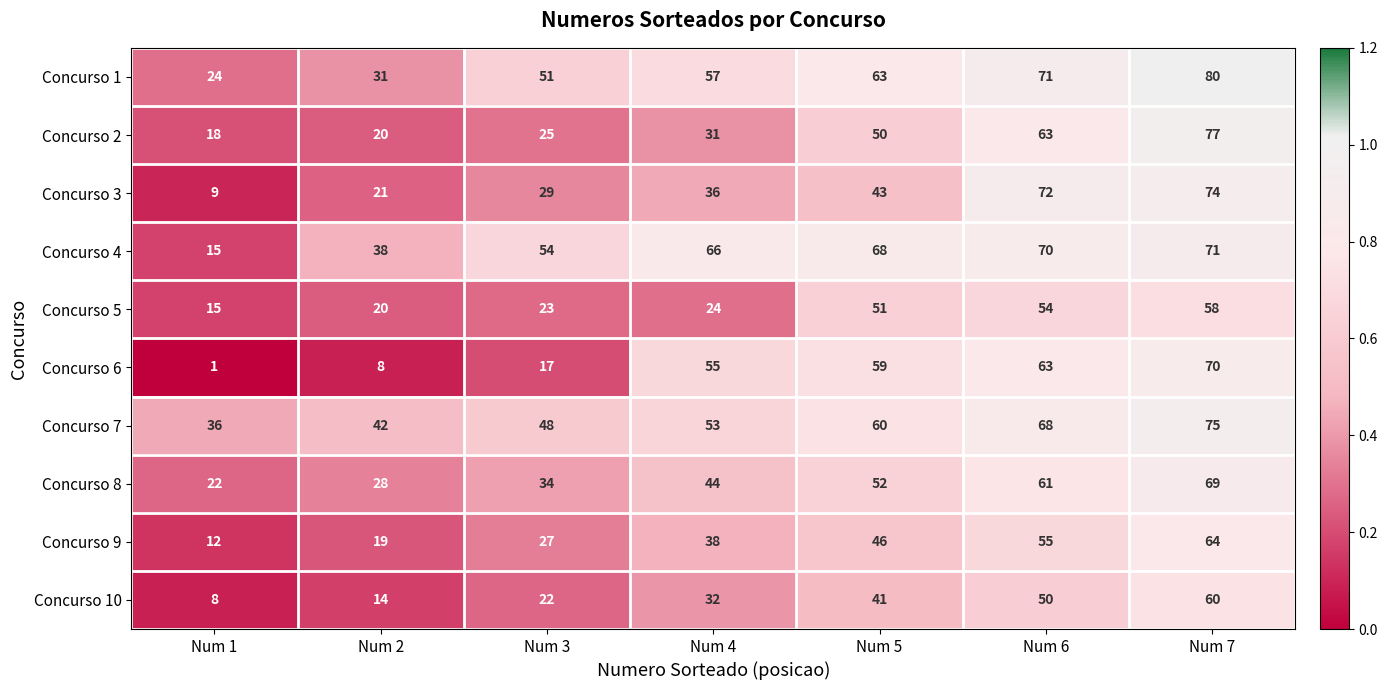

The Concurso 6 series shows 55 at Num 4. True or false?

True